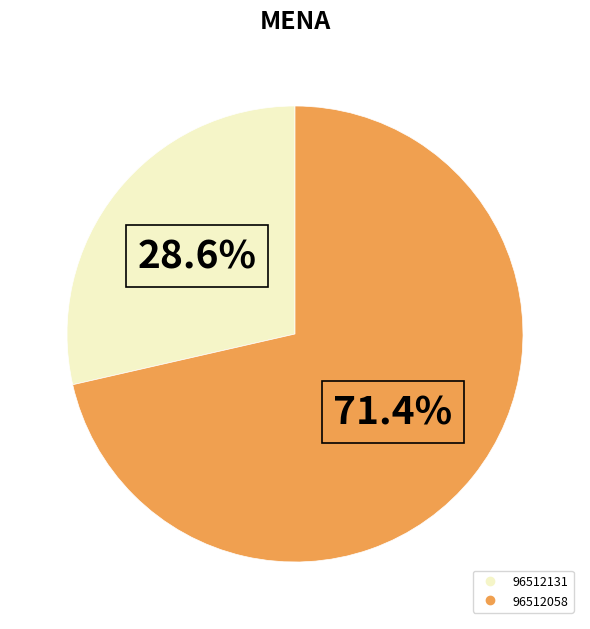

True or false: 96512131 accounts for 29% of the total.

True